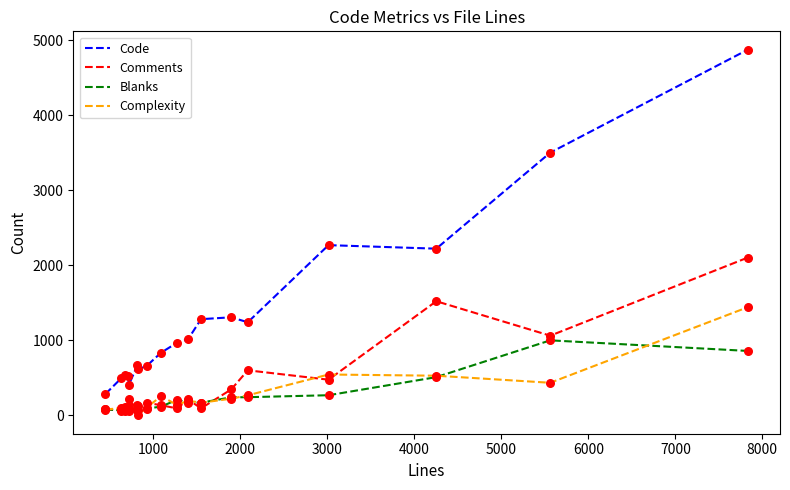

Which series has the widest spread of values?

Code